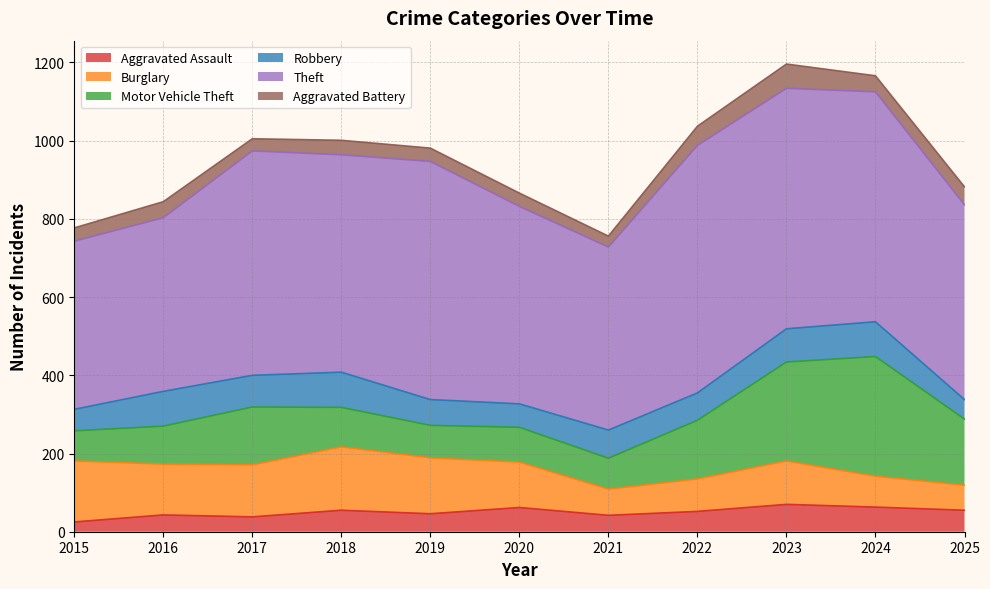

Reading left to right, transcribe all the data shown in this chart.

Aggravated Assault: 25	43	38	55	46	62	42	52	70	63	55
Burglary: 156	130	133	162	143	116	67	83	111	79	64
Motor Vehicle Theft: 77	97	148	101	83	89	79	150	253	306	169
Robbery: 55	89	81	90	66	60	72	70	85	89	50
Theft: 430	444	574	556	609	505	468	633	615	588	498
Aggravated Battery: 34	41	31	37	34	34	28	49	62	41	46